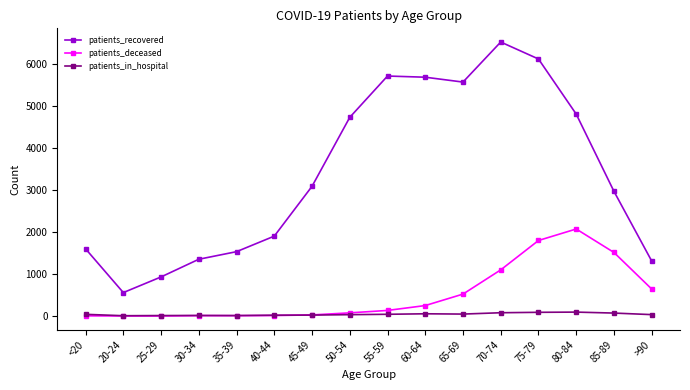

What is the difference between the second highest and minimum values in the patients_recovered series?

5565